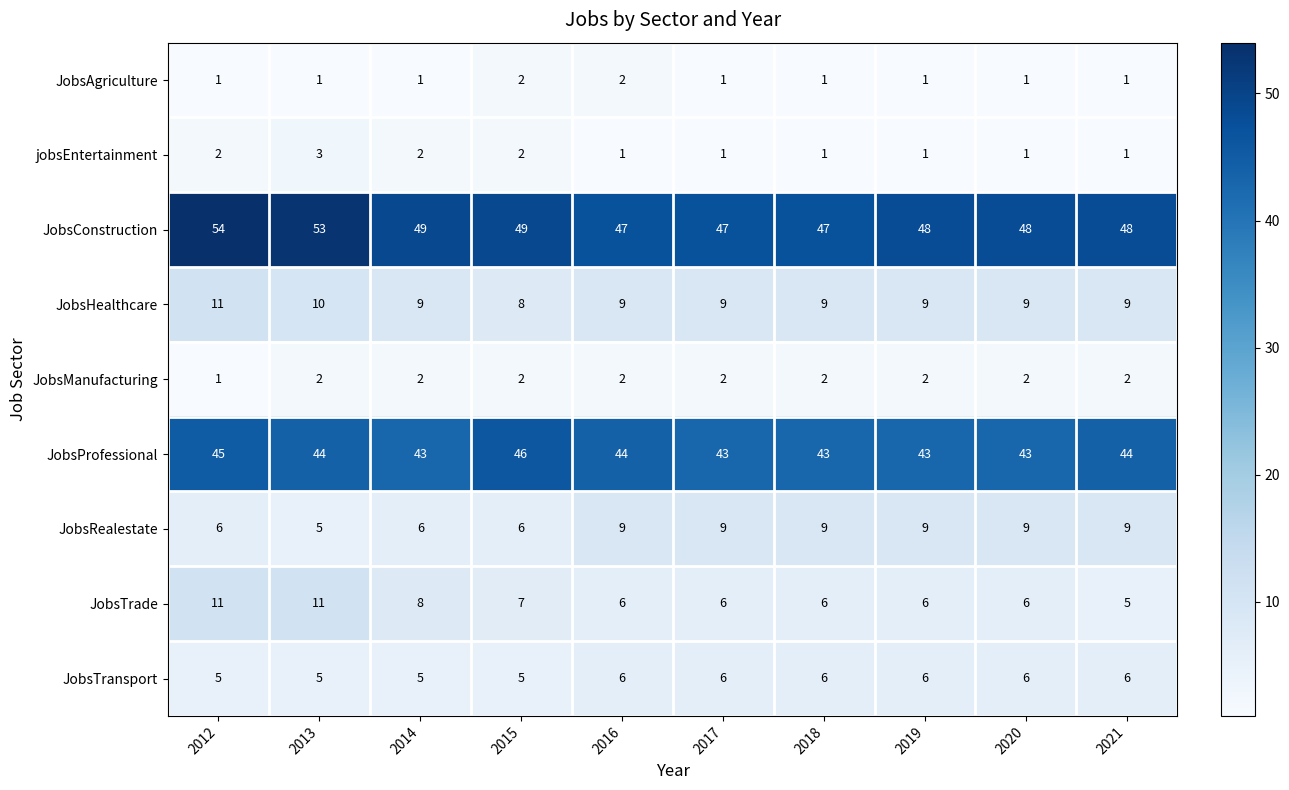

Between 2018 and 2020, which series saw the biggest shift?

JobsConstruction